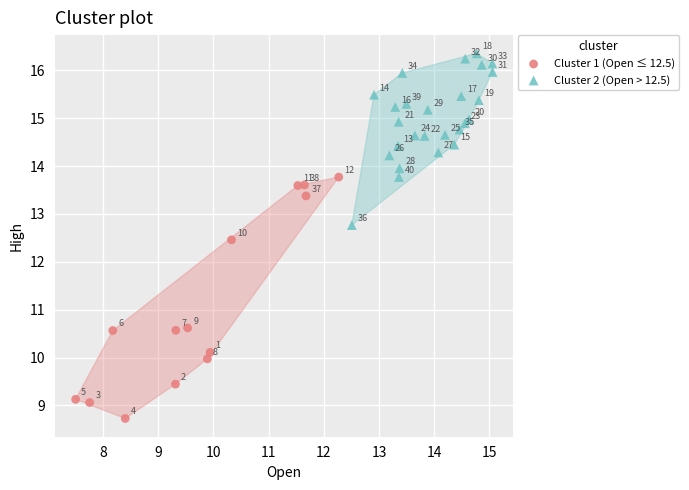

Which series has the largest Y range (max minus min)?

Cluster 1 (Open ≤ 12.5)